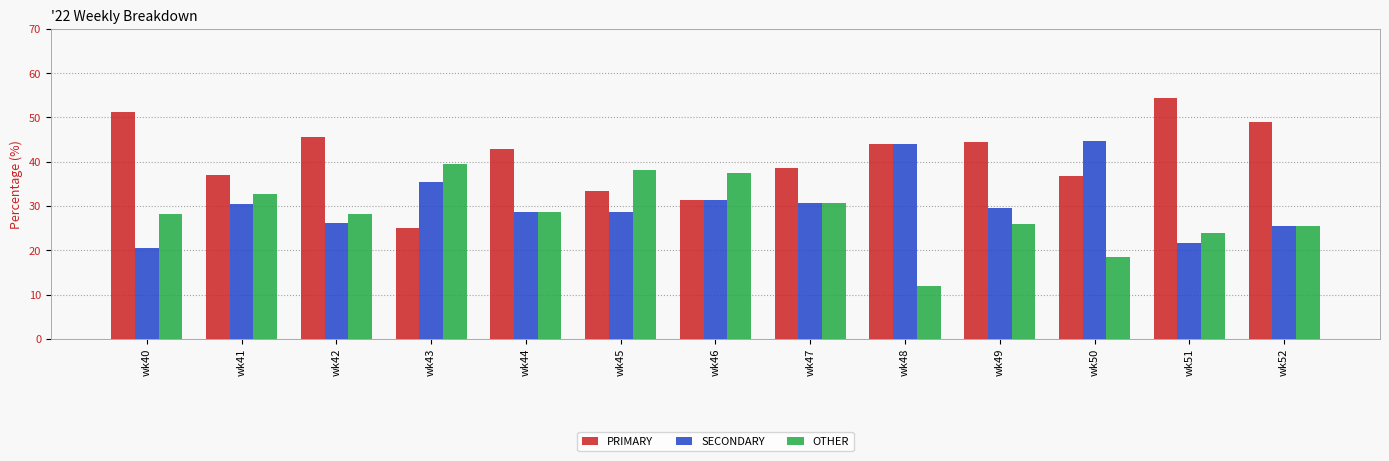

List the series in order of their peak value, lowest first.

OTHER, SECONDARY, PRIMARY